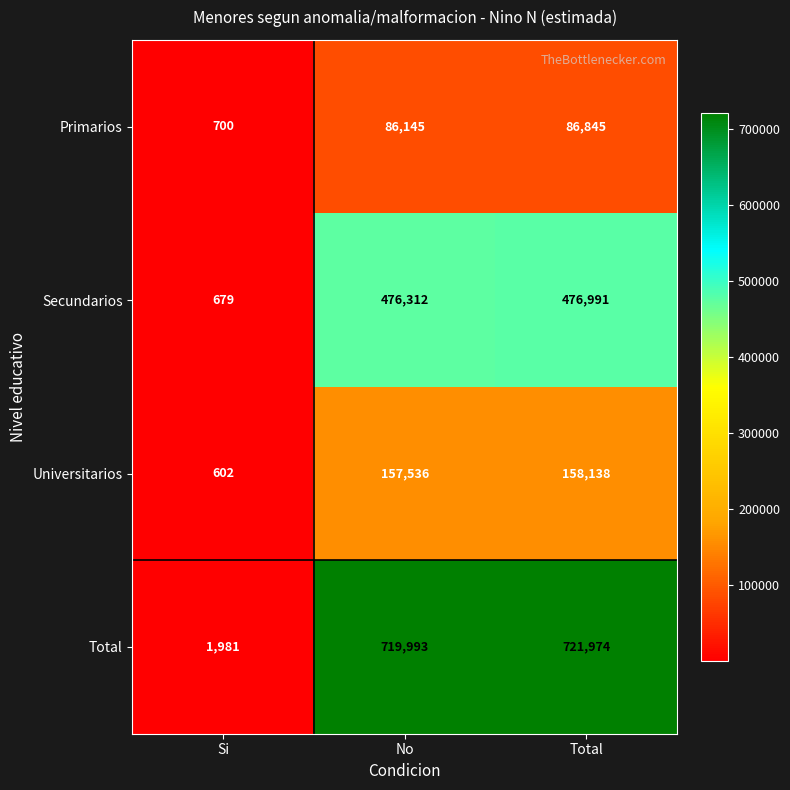

True or false: Primarios has a value of 86845 at Total.

True